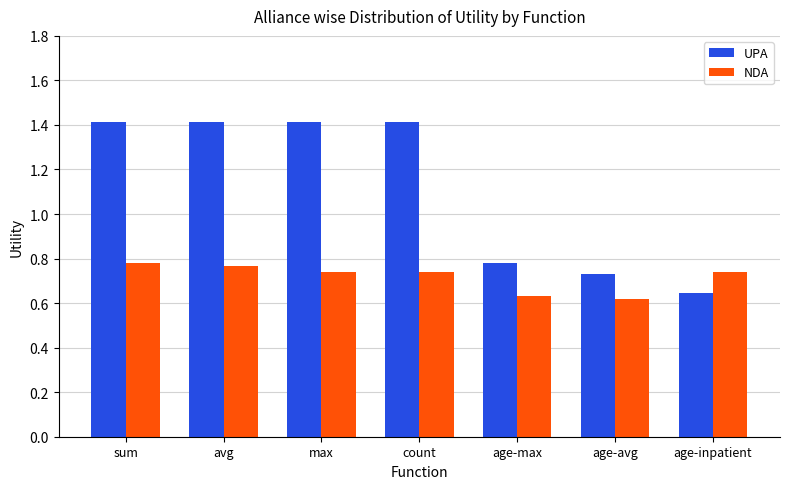

Which series has the largest range (max minus min)?

UPA